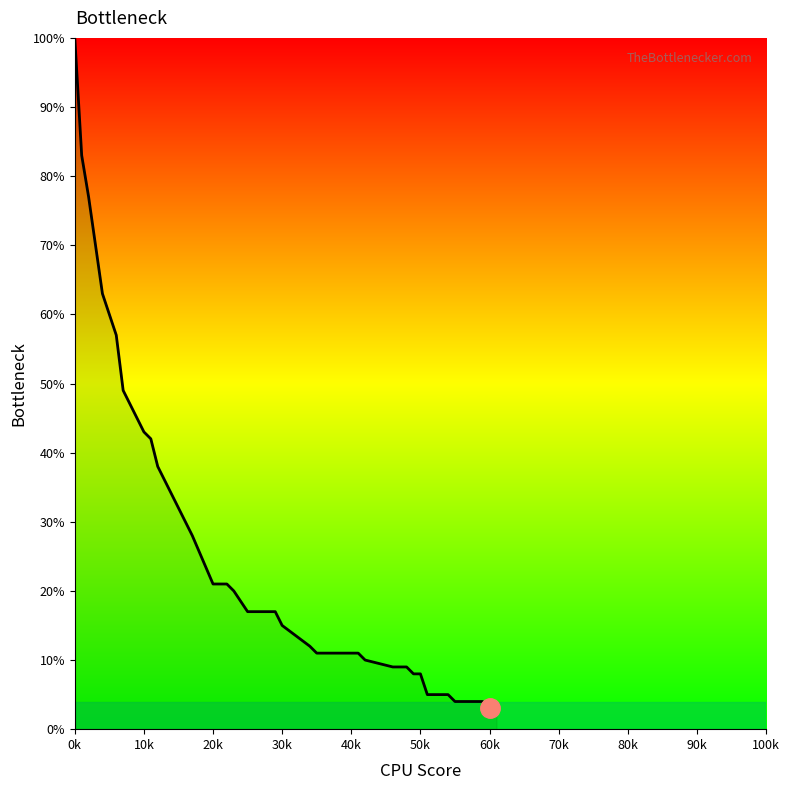

What is the difference between the maximum and minimum values?

97.0